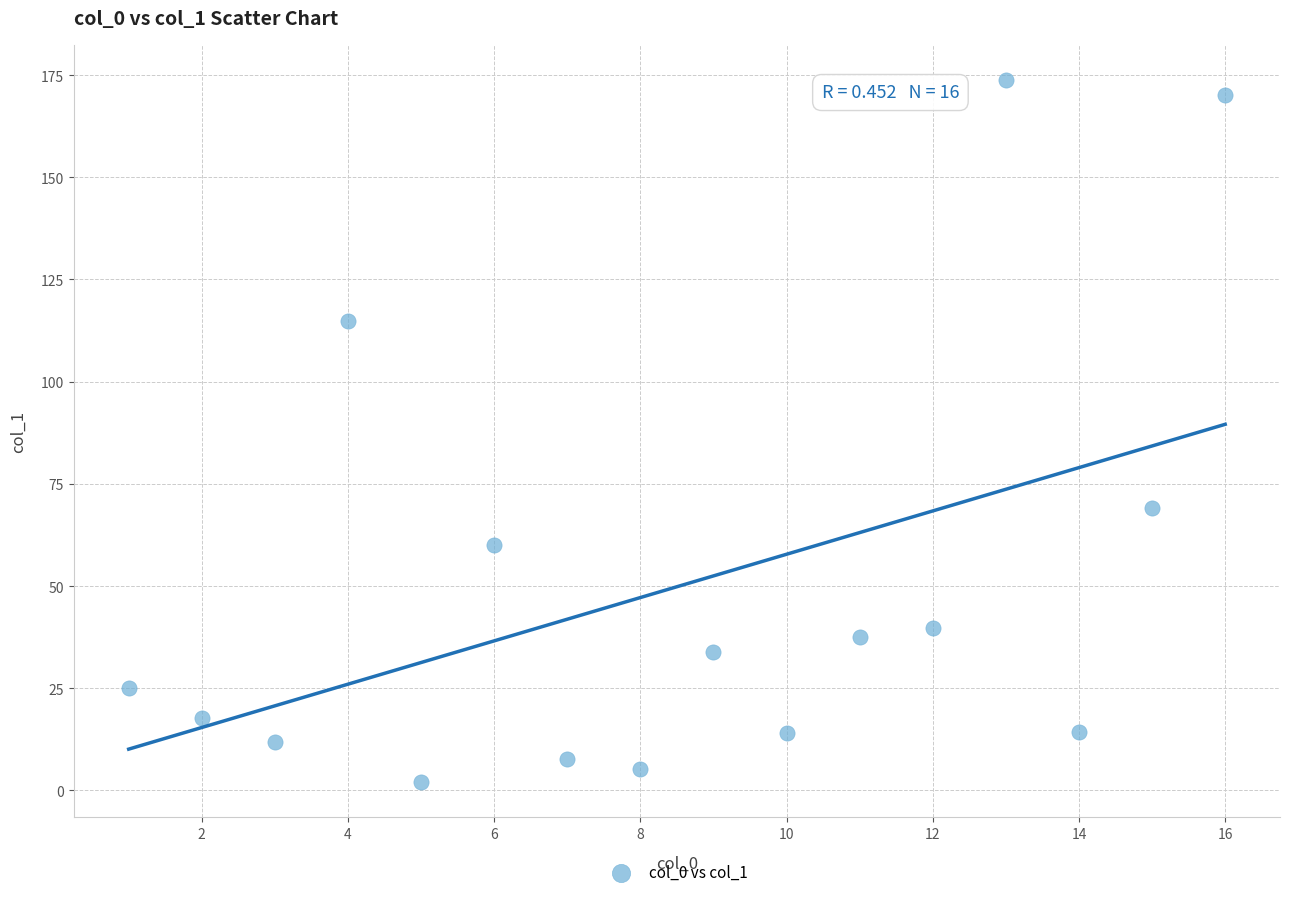

What Y value in the scatter plot is closest to 87?

69.1